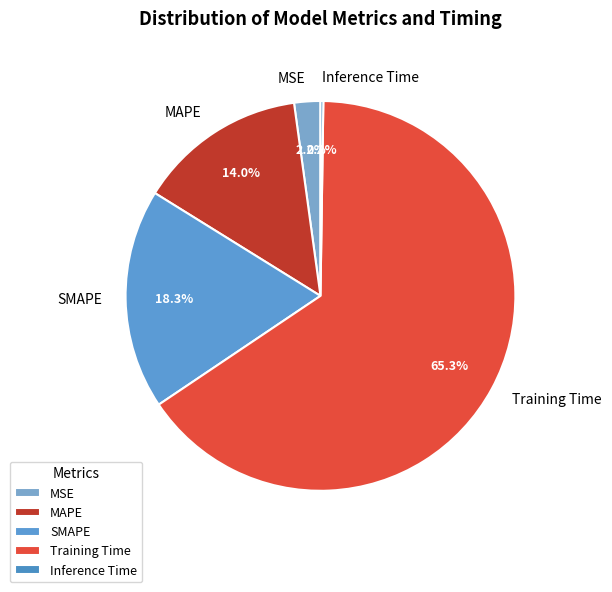

True or false: MSE accounts for 2% of the total.

True